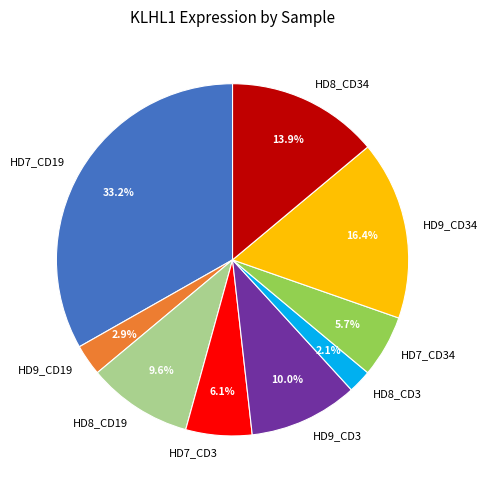

Is it true that HD7_CD34 is 6% of the pie?

True